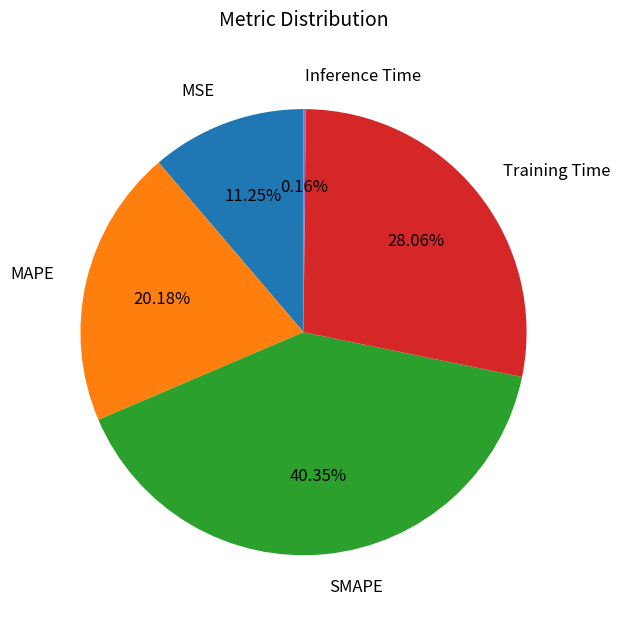

Which category has the biggest portion of the pie?

SMAPE